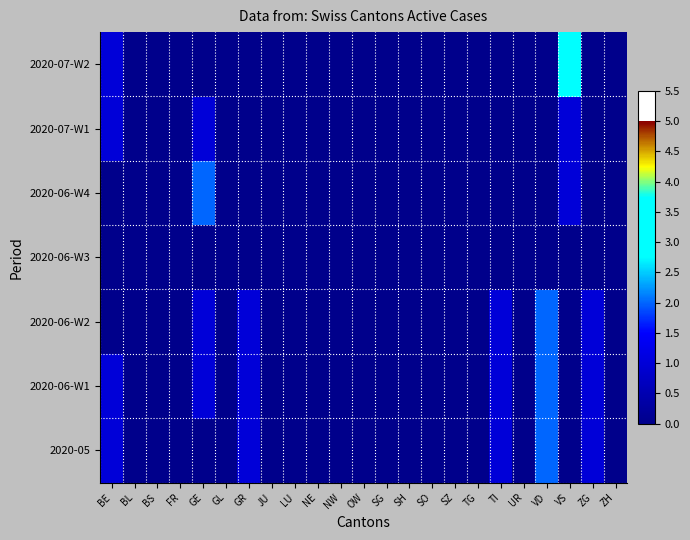

What is the maximum value shown in the chart?

3